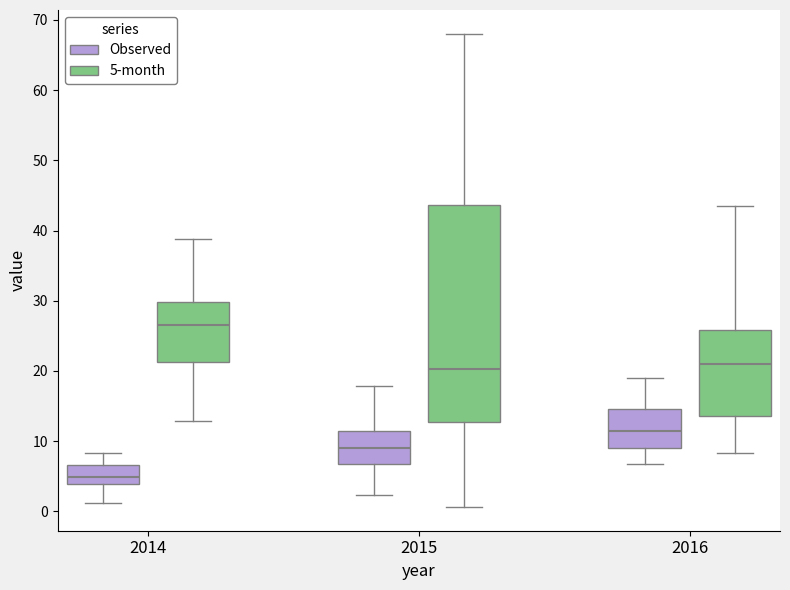

Where does the median line of the box for 2014 (Observed) sit on the y-axis? The values are not printed on the chart, so give them approximately, as read against the axis.

5